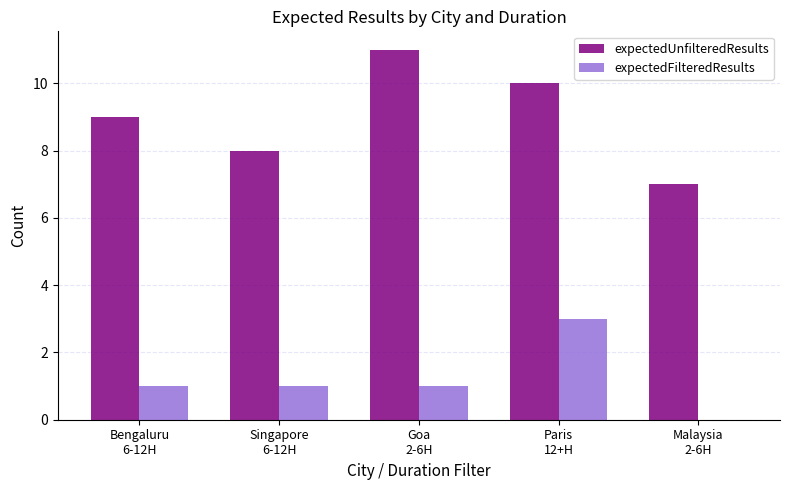

How many categories are shown in the chart?

5